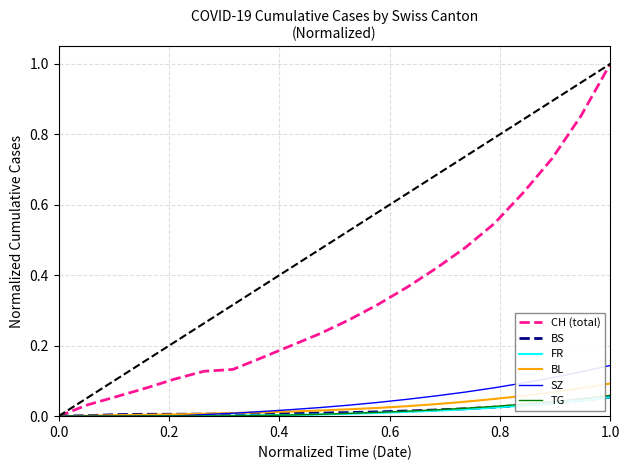

Does the chart have visible grid lines?

Yes